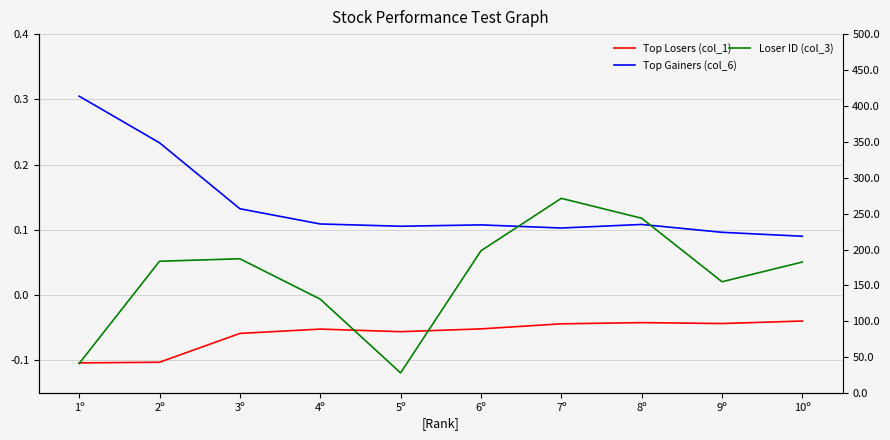

What is the label of the 7th point from the right?

4º